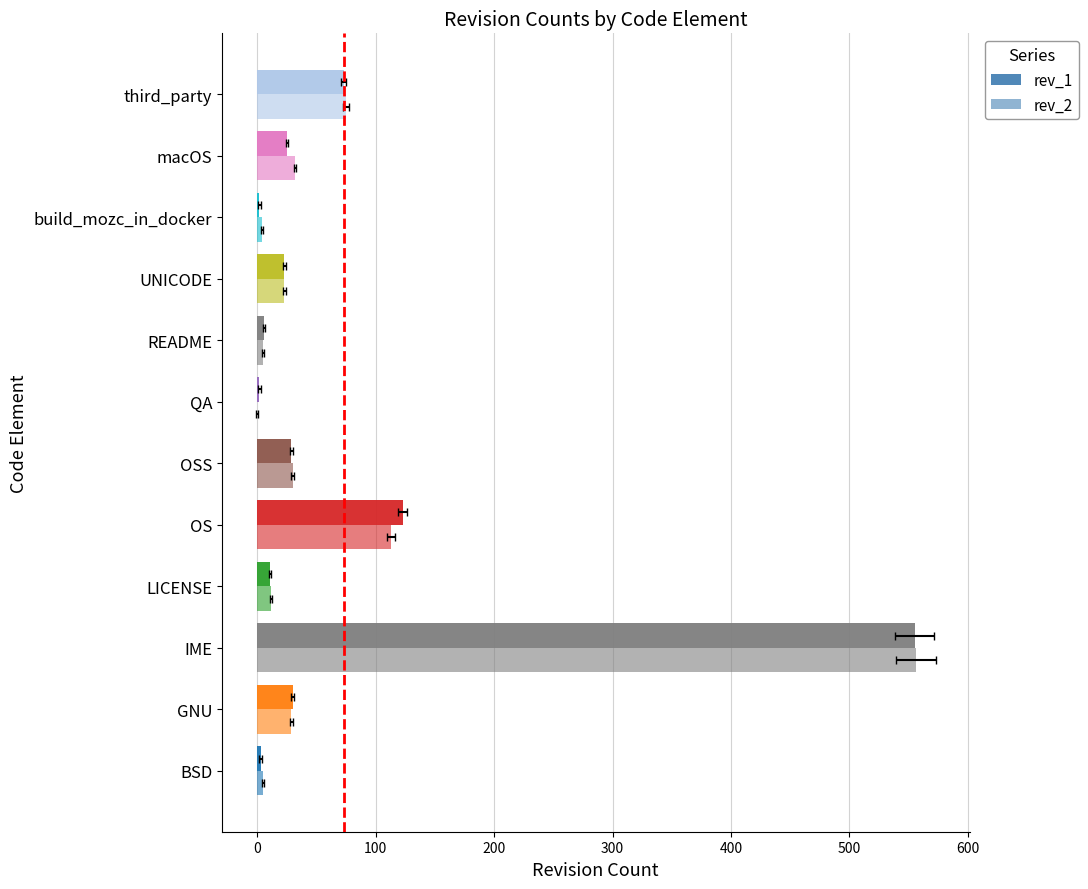

What is the value of the rev_1 bar at the 7th from the left?

2